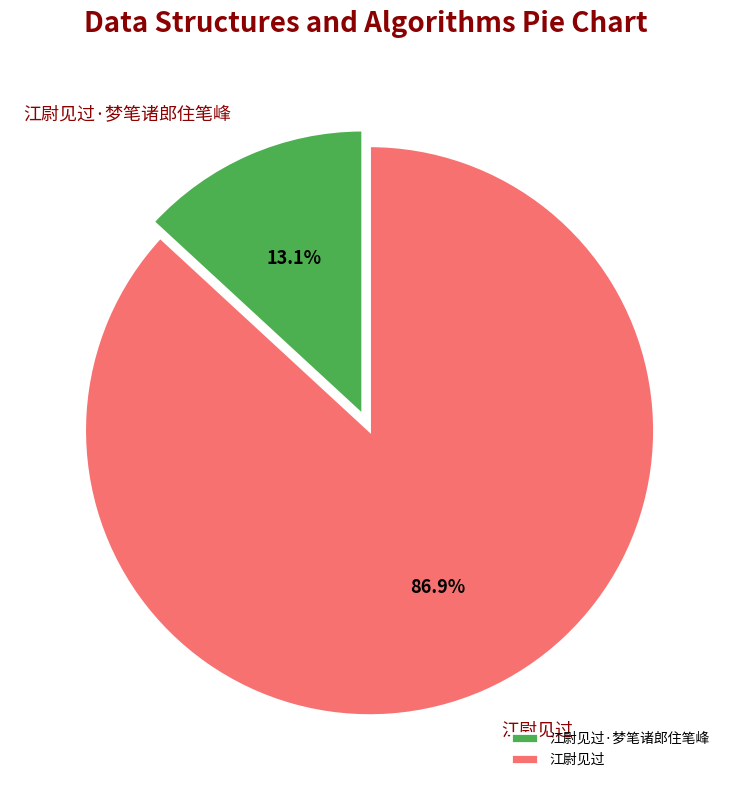

Rank the categories by value from lowest to highest.

江尉见过·梦笔诸郎住笔峰, 江尉见过